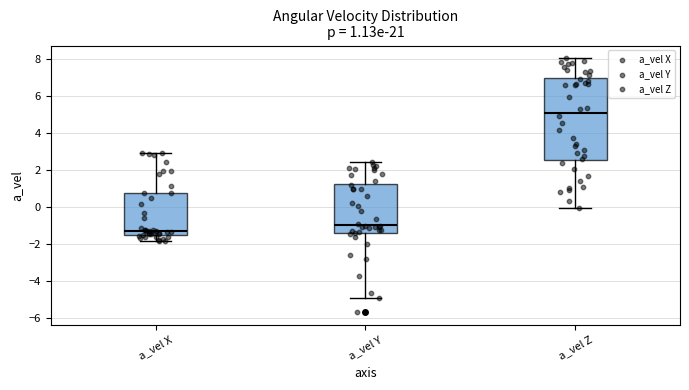

Which box is the tallest, from its lower edge to its upper edge?

a_vel Z